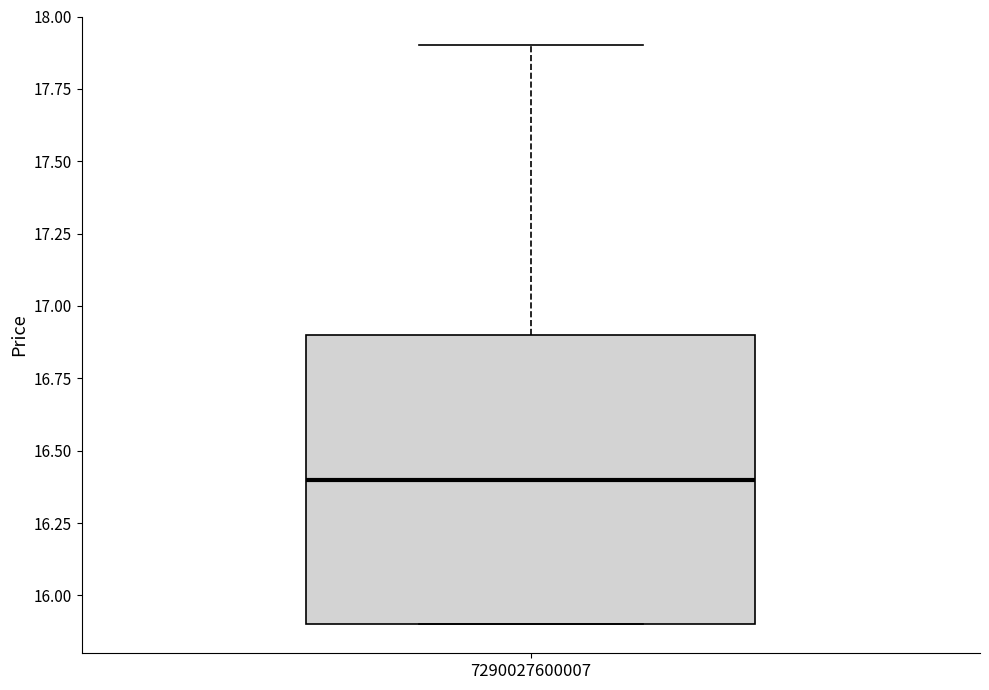

Where is the lower edge of the box at x = 7290027600007 on the y-axis? The values are not printed on the chart, so give them approximately, as read against the axis.

15.9